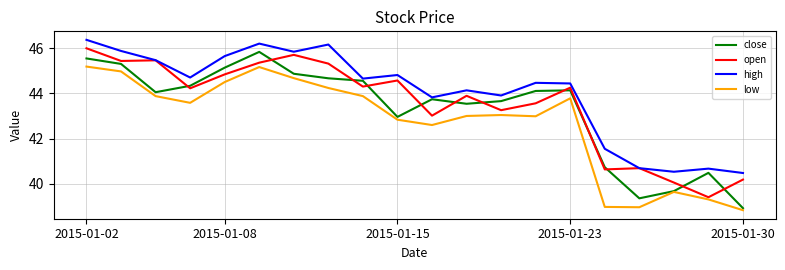

True or false: high and low intersect in this chart.

False